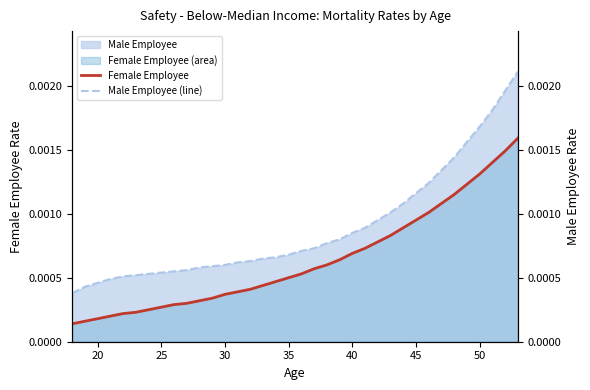

List the series in order of their overall mean, highest first.

Male Employee (line), Female Employee